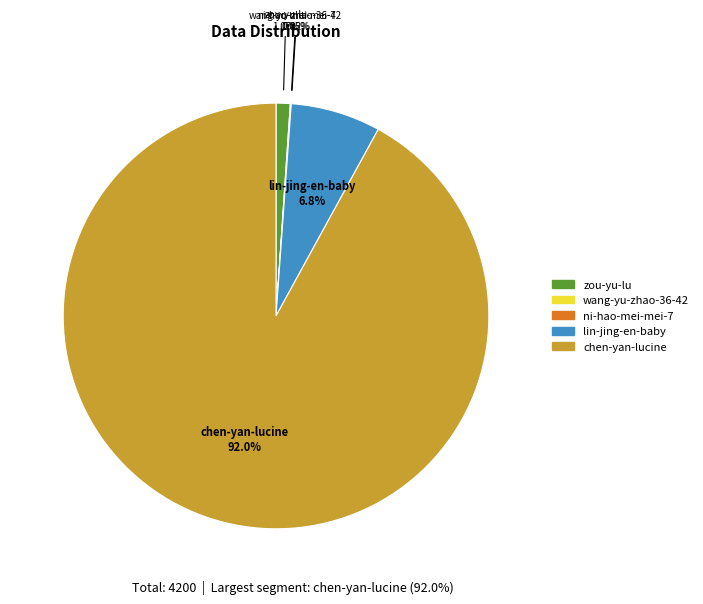

What is the ratio of the value at lin-jing-en-baby to the value at zou-yu-lu?

6.4